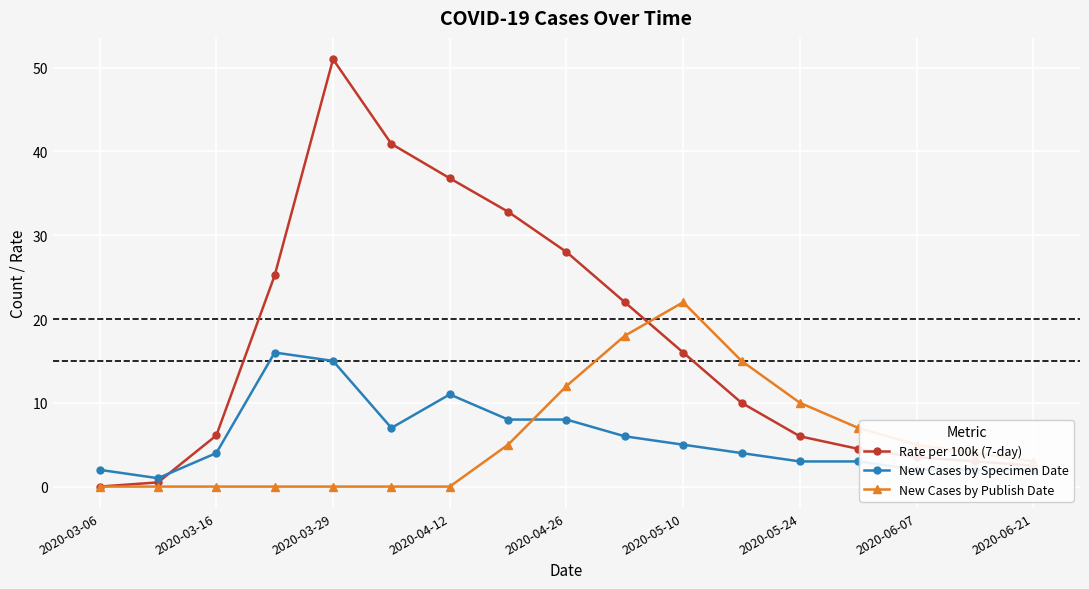

Which series has the largest total across all categories?

Rate per 100k (7-day)